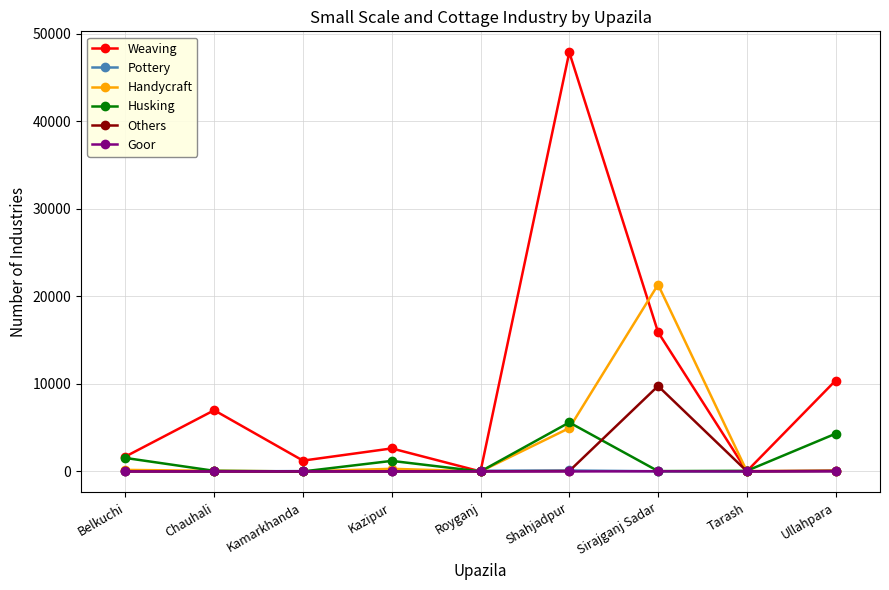

At how many categories does at least one series exceed 3577?

4